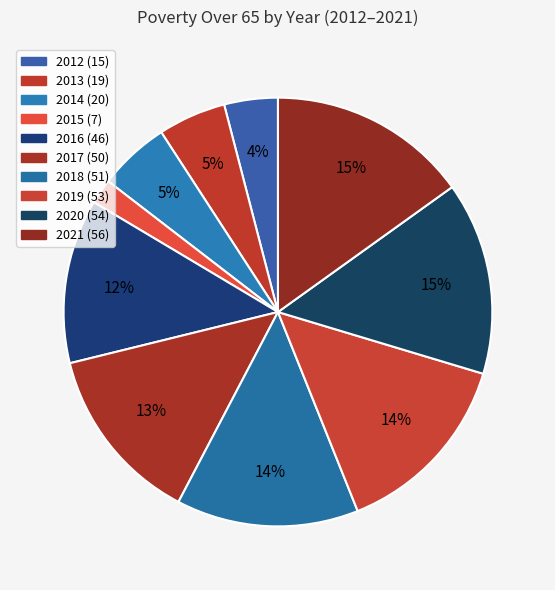

Which slice is the largest?

2021